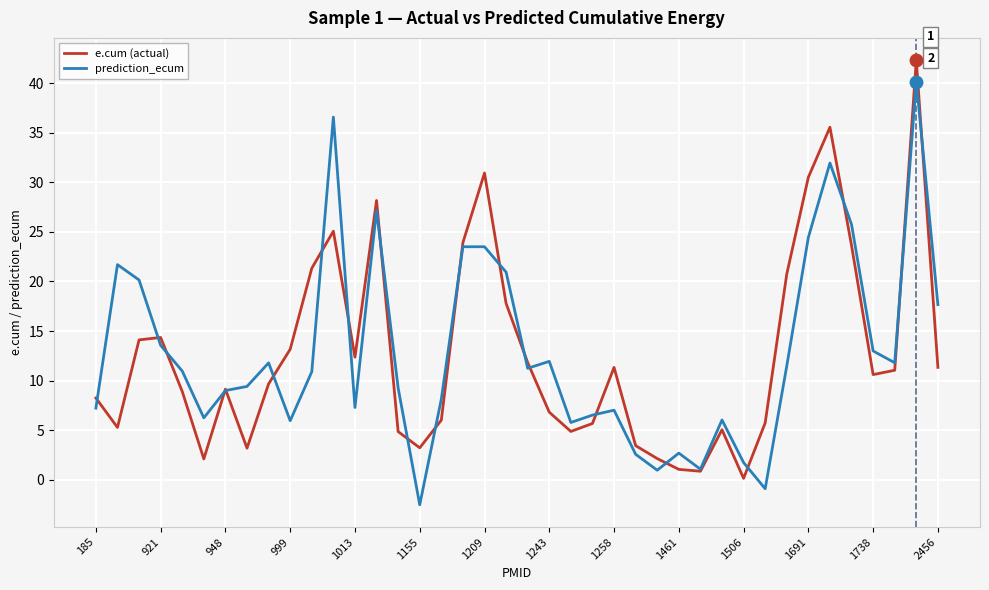

What is the minimum value shown in the chart?

-2.5